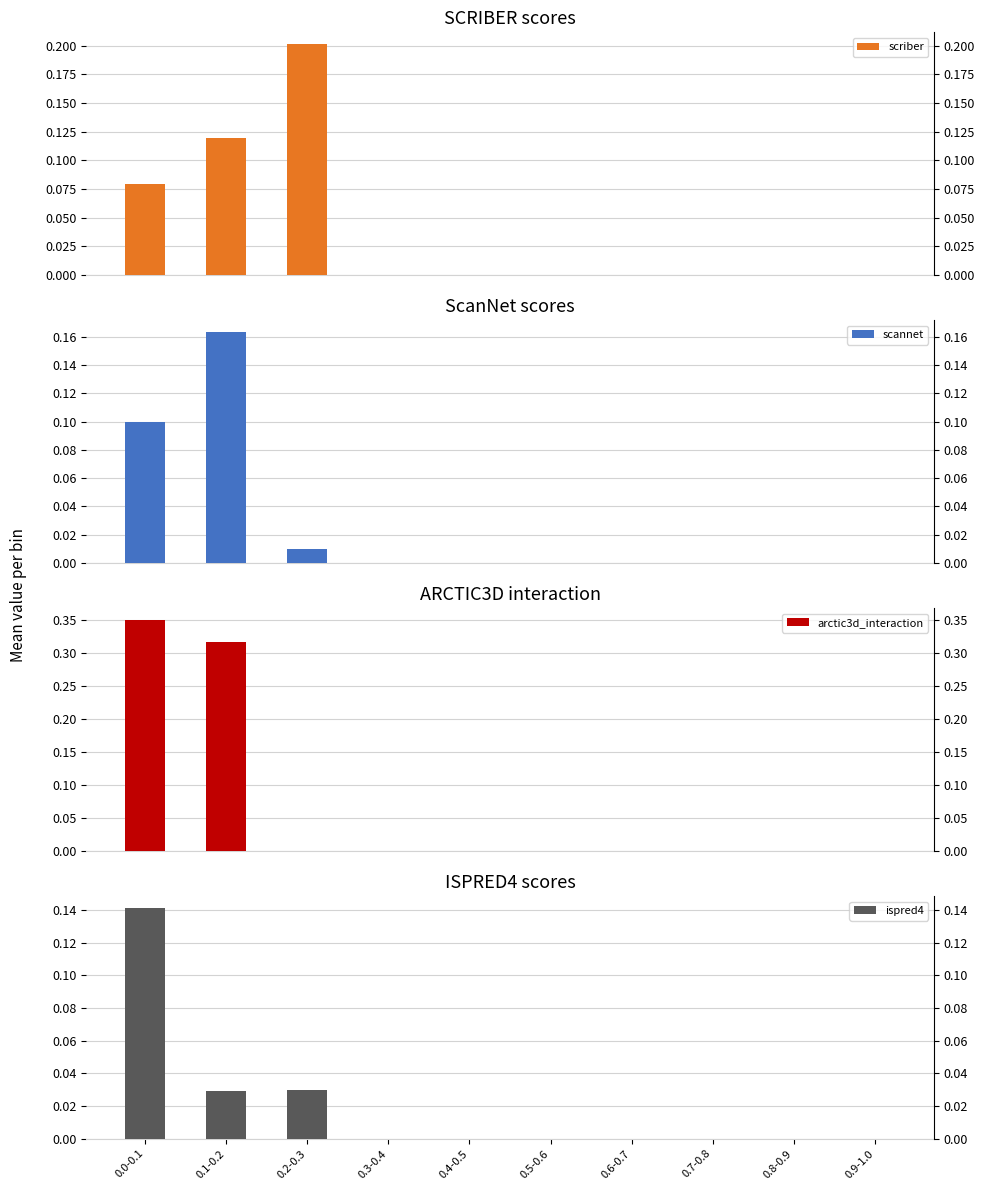

At which category is the sum across all series the highest?

0.0-0.1